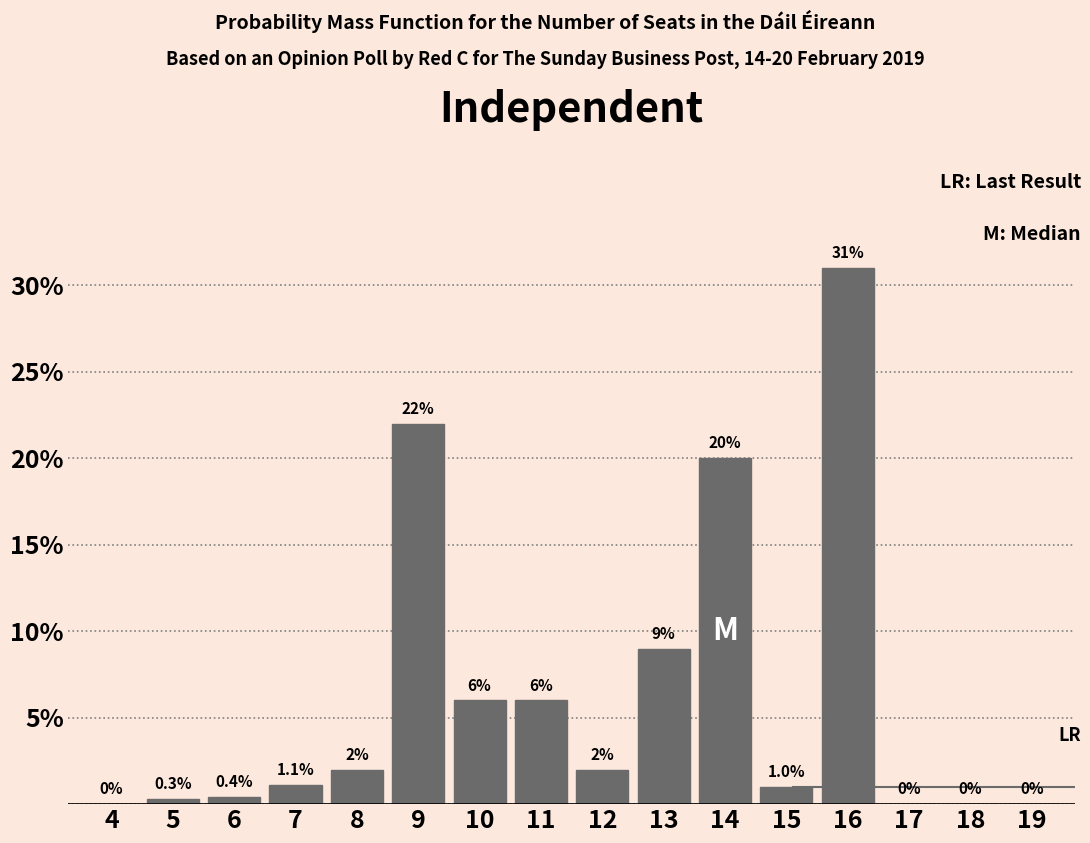

Reading left to right, list all the values displayed in this chart.

4=0.0	5=0.3	6=0.4	7=1.1	8=2.0	9=22.0	10=6.0	11=6.0	12=2.0	13=9.0	14=20.0	15=1.0	16=31.0	17=0.0	18=0.0	19=0.0